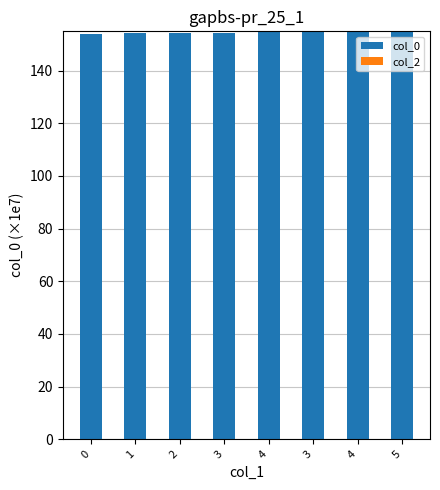

Does the chart contain any negative values?

No